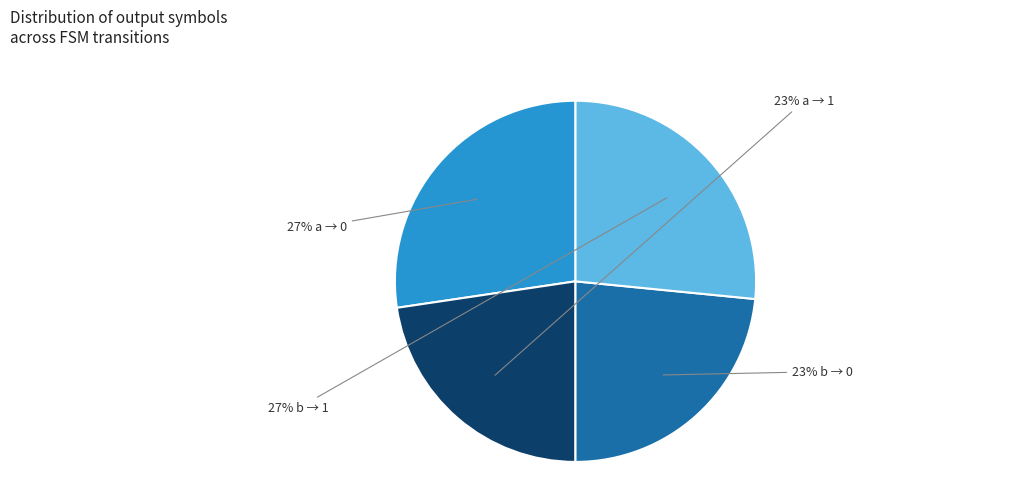

To the nearest percent, what is the average slice percentage?

25%